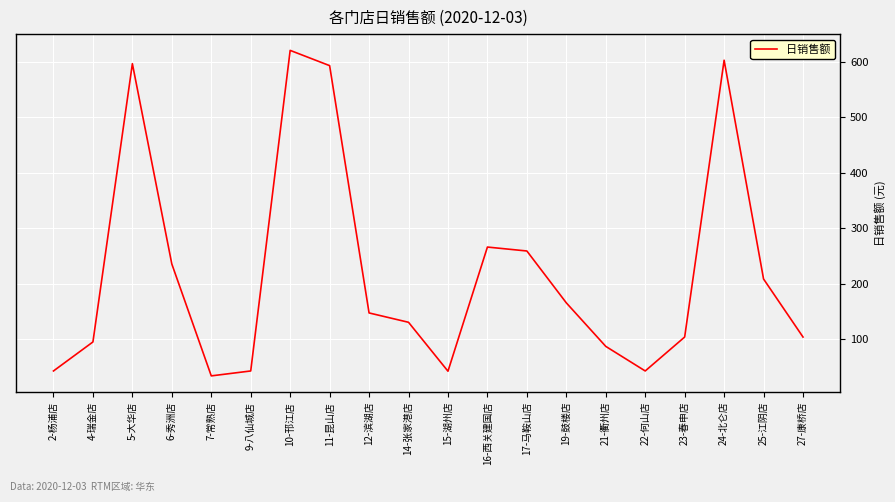

Which label corresponds to the largest value in the chart?

10-邗江店